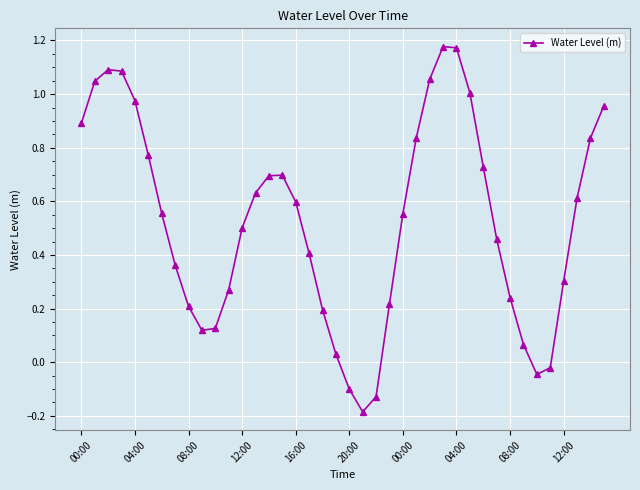

How many interior local valleys (lower than both neighbors) does the data have?

3